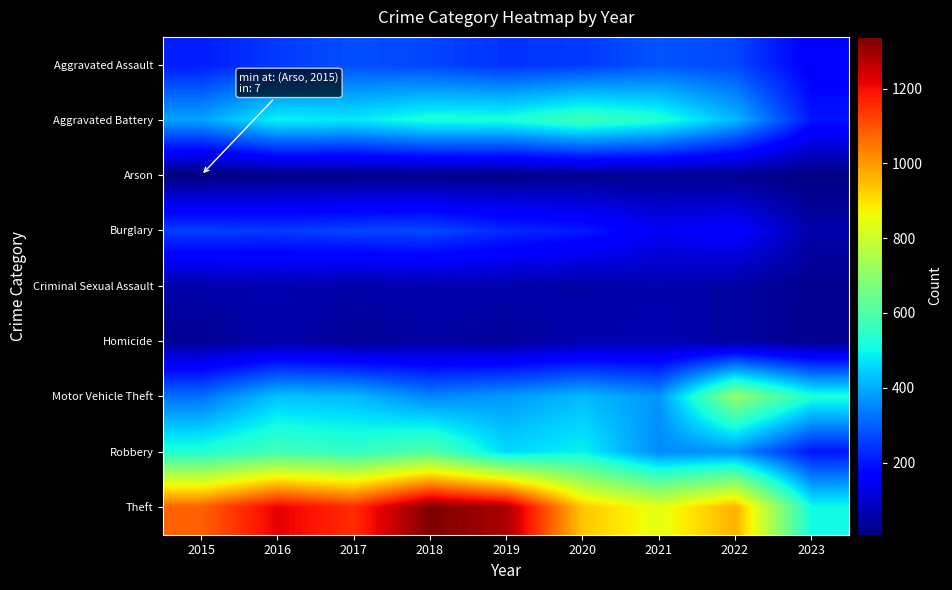

Reading right to left, list all the values displayed in this chart.

Aggravated Assault: 2023=163	2022=267	2021=284	2020=249	2019=238	2018=265	2017=276	2016=250	2015=210
Aggravated Battery: 2023=201	2022=416	2021=531	2020=575	2019=521	2018=522	2017=480	2016=492	2015=387
Arson: 2023=12	2022=24	2021=29	2020=26	2019=17	2018=19	2017=18	2016=15	2015=7
Burglary: 2023=58	2022=170	2021=147	2020=207	2019=229	2018=269	2017=264	2016=250	2015=256
Criminal Sexual Assault: 2023=29	2022=49	2021=64	2020=51	2019=60	2018=65	2017=55	2016=69	2015=58
Homicide: 2023=28	2022=47	2021=69	2020=63	2019=40	2018=49	2017=37	2016=59	2015=32
Motor Vehicle Theft: 2023=522	2022=707	2021=369	2020=418	2019=376	2018=350	2017=419	2016=429	2015=321
Robbery: 2023=201	2022=363	2021=356	2020=491	2019=458	2018=608	2017=553	2016=579	2015=527
Theft: 2023=504	2022=968	2021=839	2020=938	2019=1287	2018=1338	2017=1155	2016=1218	2015=1079